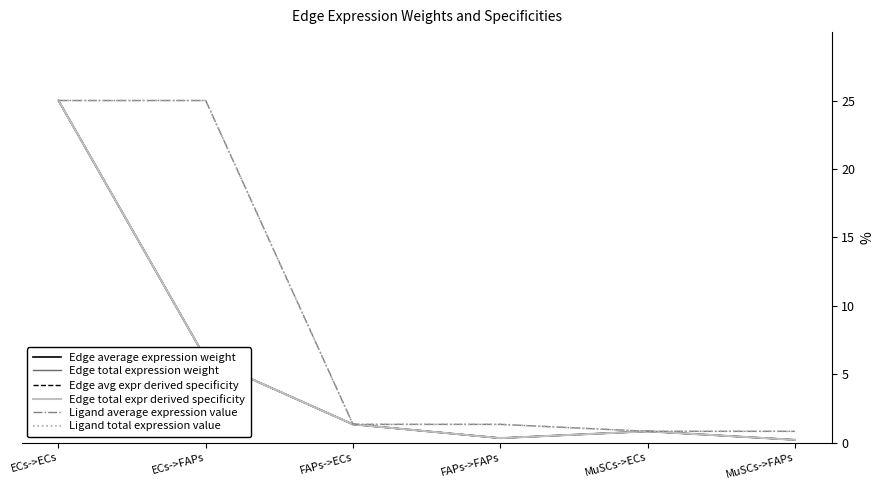

Which category has the highest value across all series?

ECs->ECs